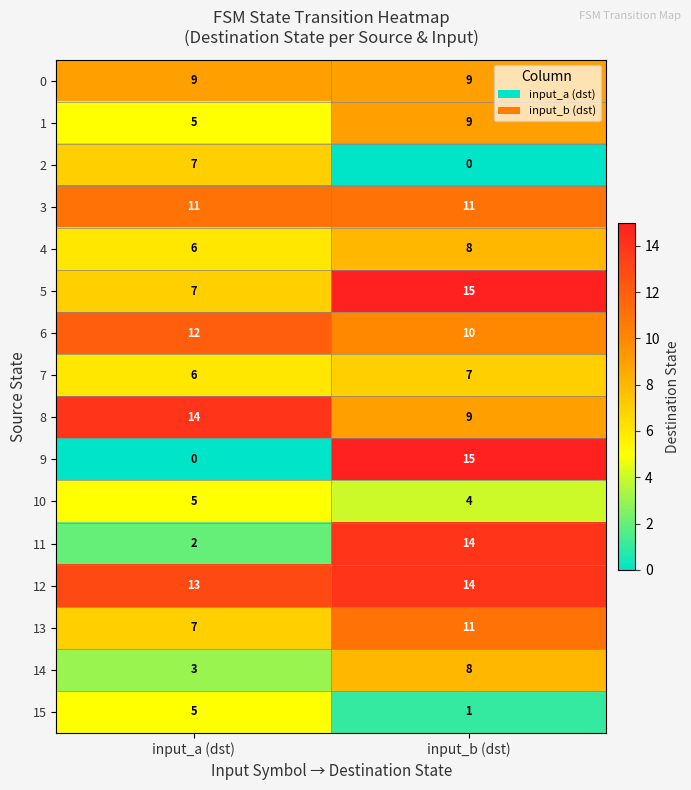

Which series changed the most between input_a (dst) and input_b (dst)?

9